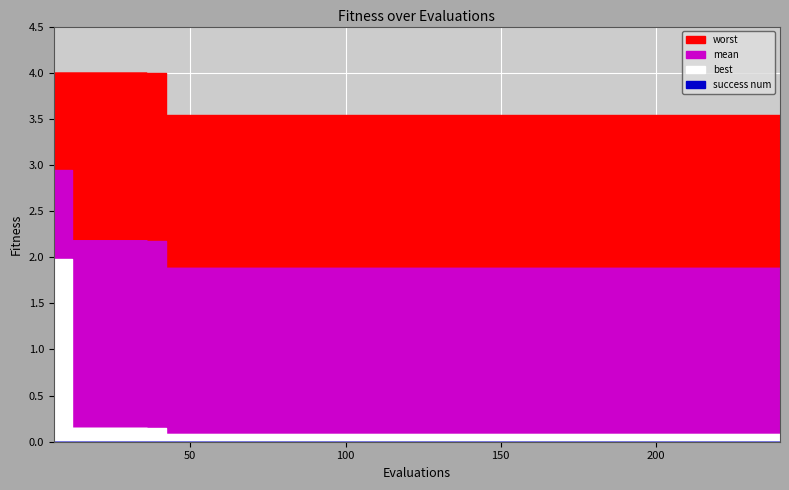

Is the value of mean at 162 greater than the value of worst at 30?

No